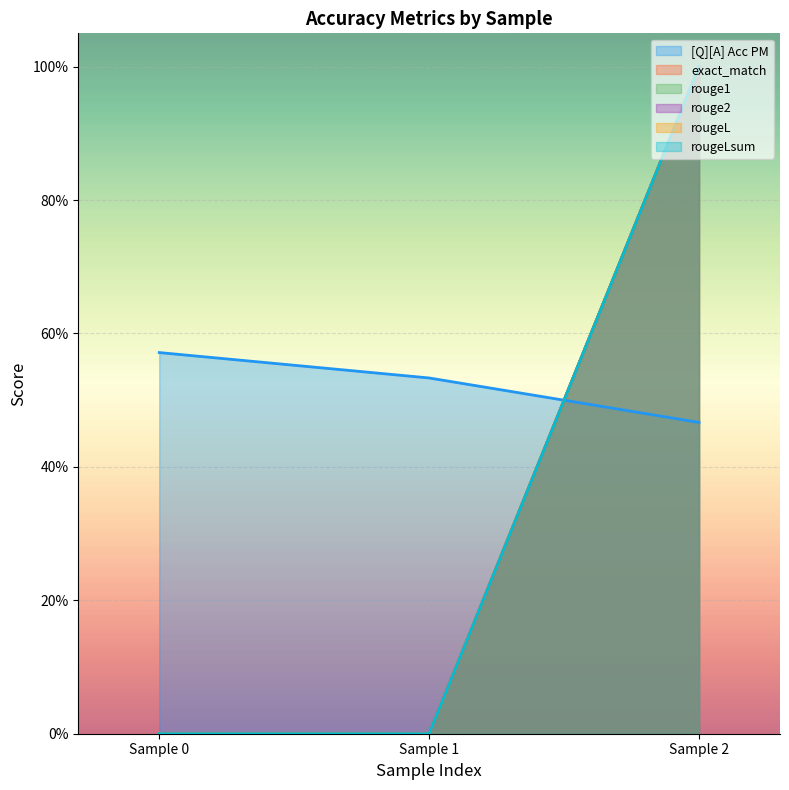

What is the value of the [Q][A] Acc PM point at the 1st from the left?

0.6